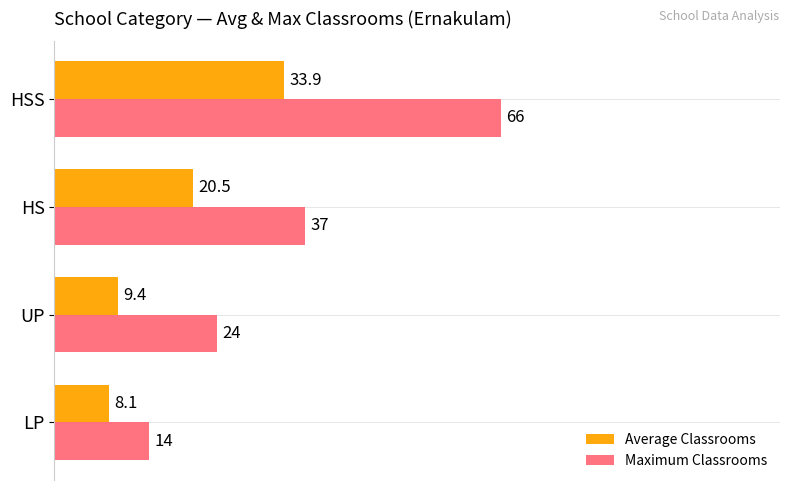

What is the smallest value displayed?

8.1